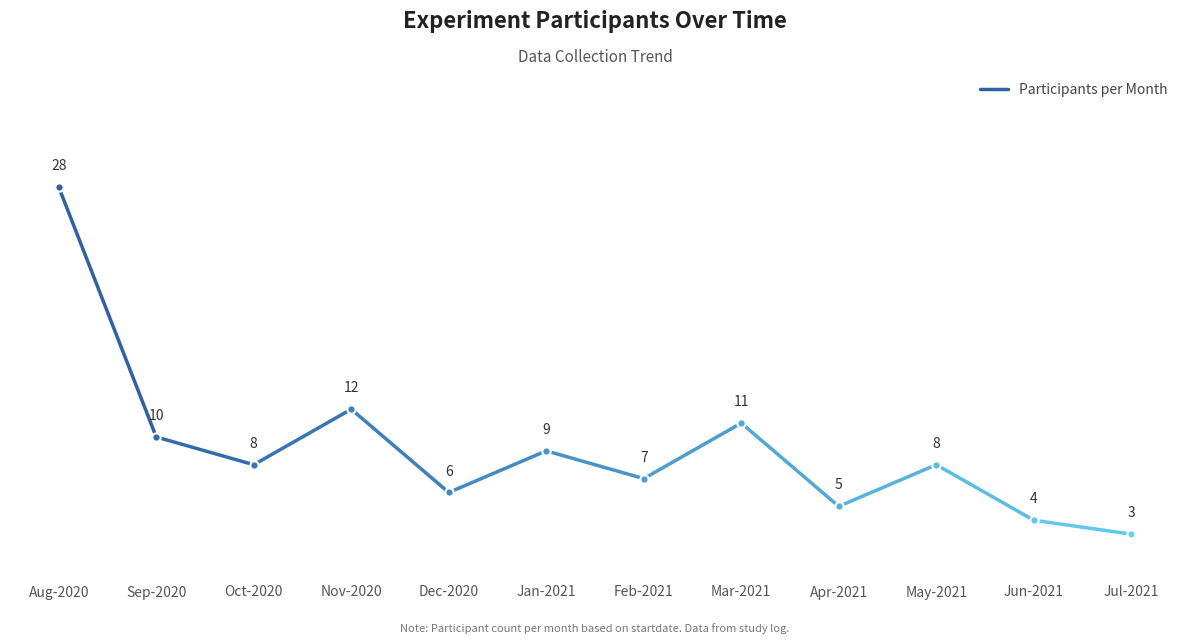

What is the difference between the values at Mar-2021 and May-2021?

3